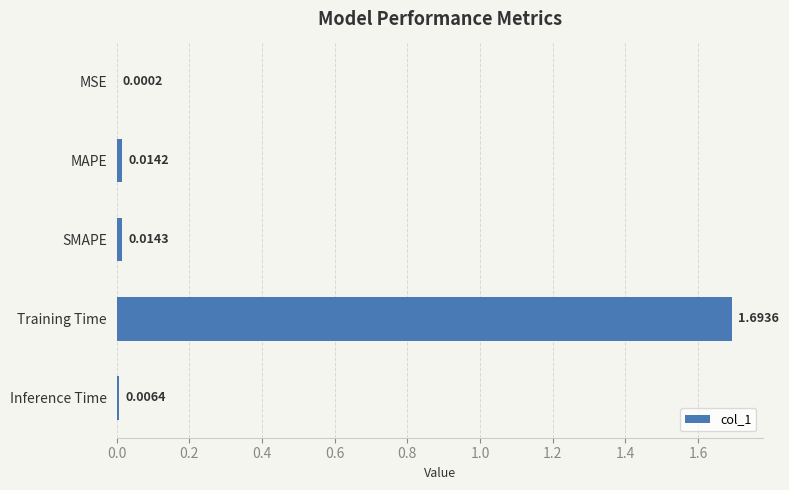

Which label corresponds to the largest value in the chart?

Training Time